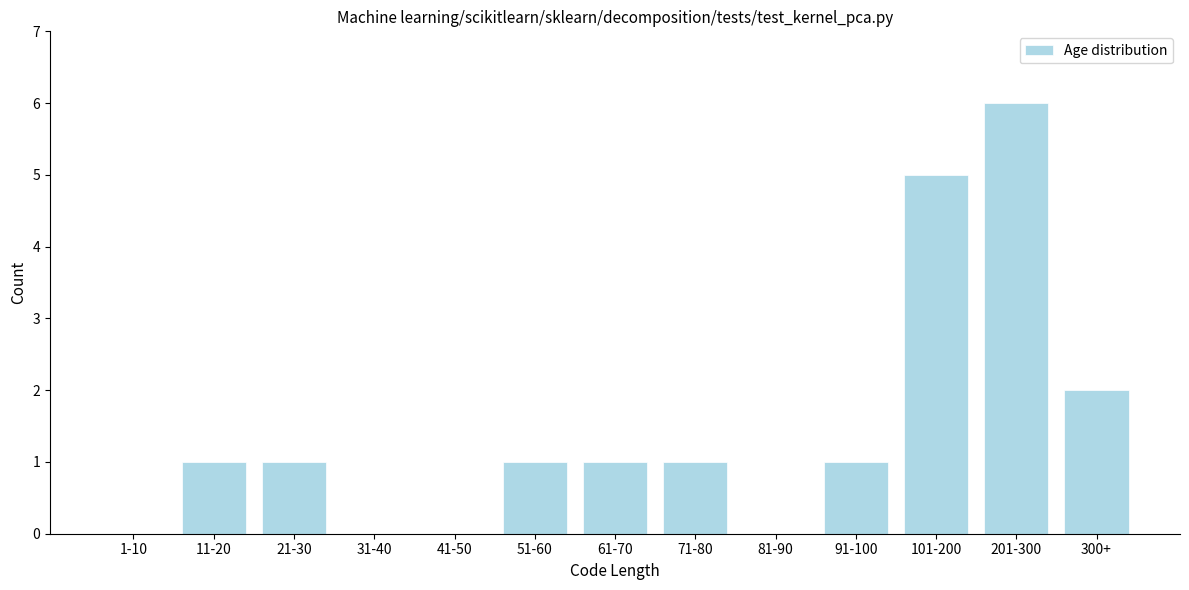

Reading right to left, extract all data points from this chart.

300+=2	201-300=6	101-200=5	91-100=1	81-90=0	71-80=1	61-70=1	51-60=1	41-50=0	31-40=0	21-30=1	11-20=1	1-10=0